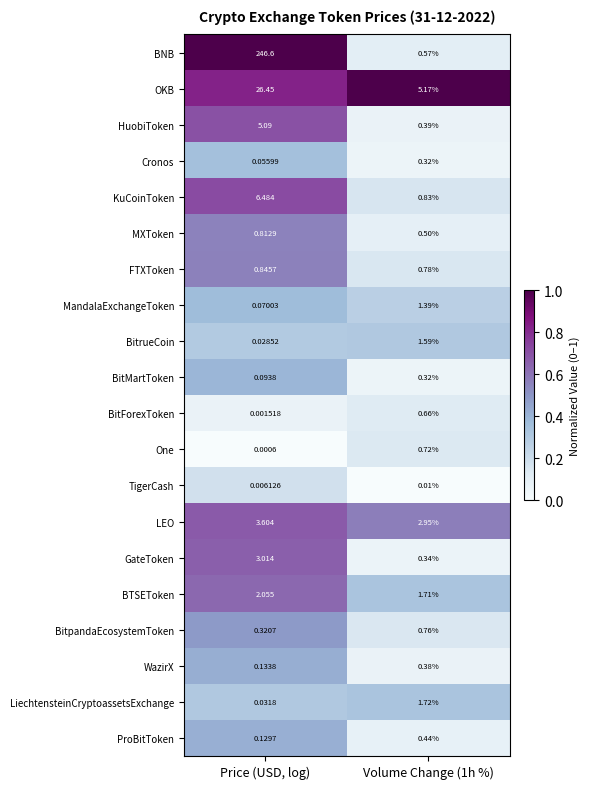

Which series changed the most between Price (USD, log) and Volume Change (1h %)?

BNB